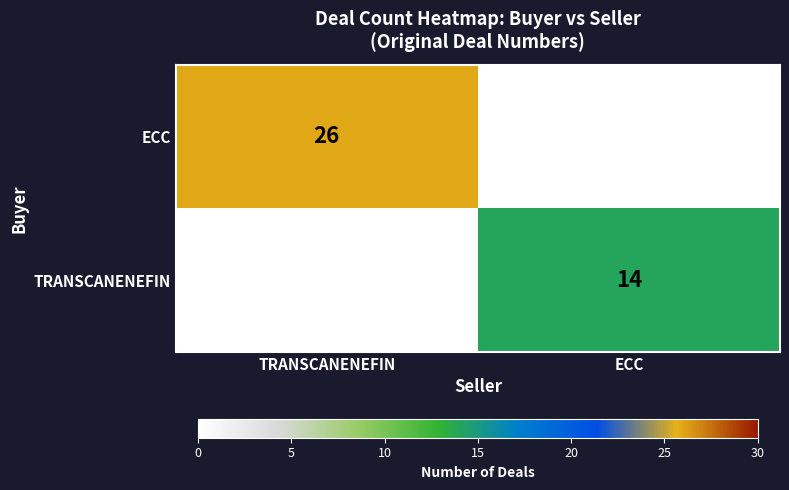

What is the average value of the ECC series?

13